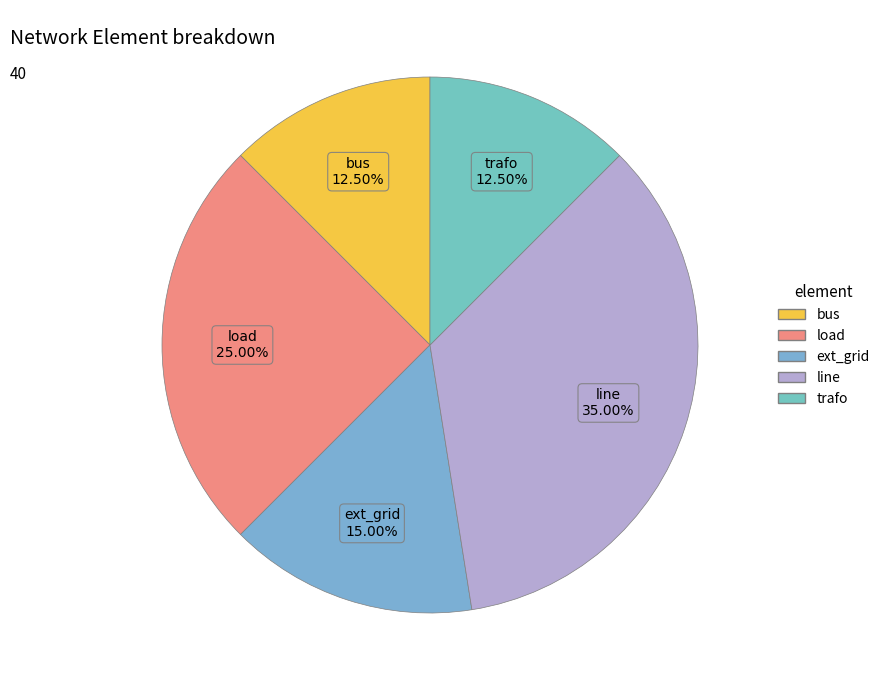

Which category has the biggest portion of the pie?

line